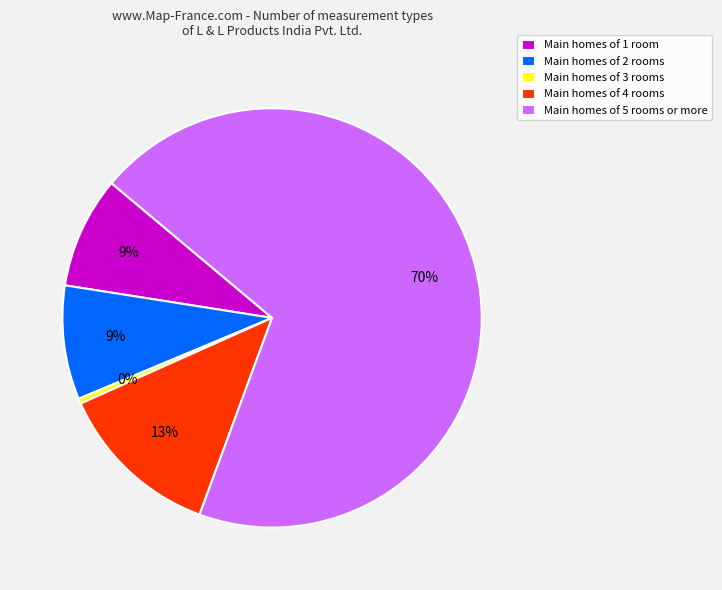

Is the sum of Main homes of 3 rooms and Main homes of 4 rooms greater than half?

No